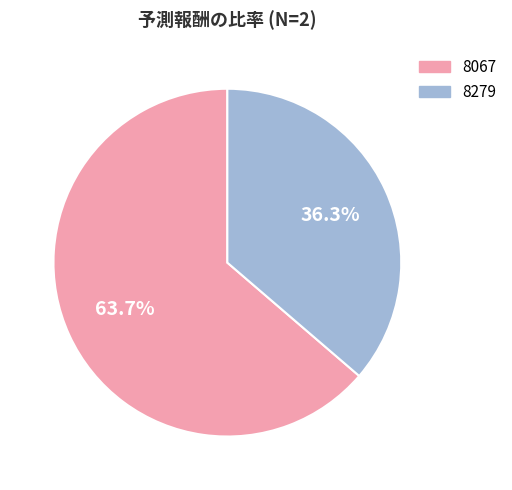

Which category has the smallest portion of the pie?

8279